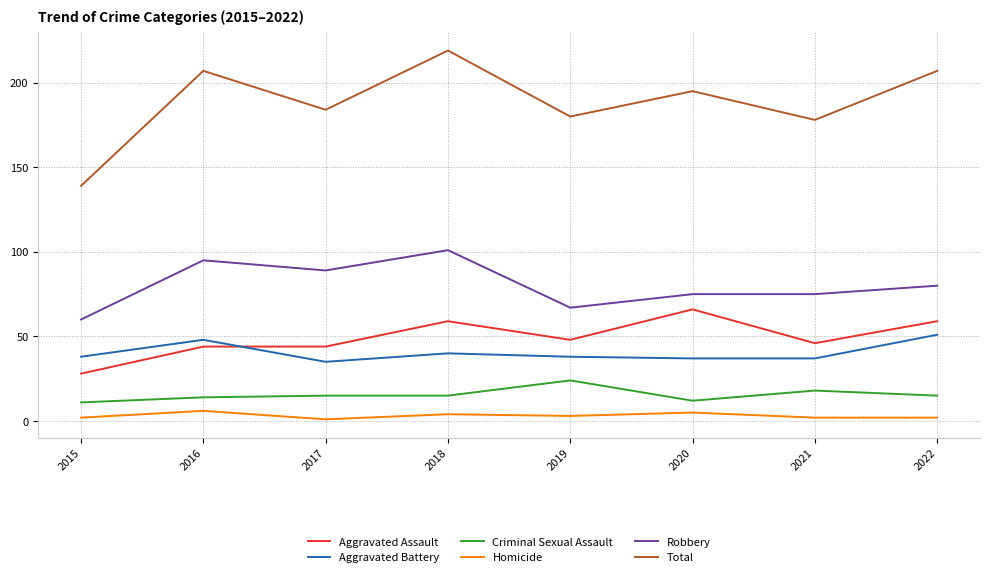

What is the difference between the maximum and minimum values in the Robbery series?

41